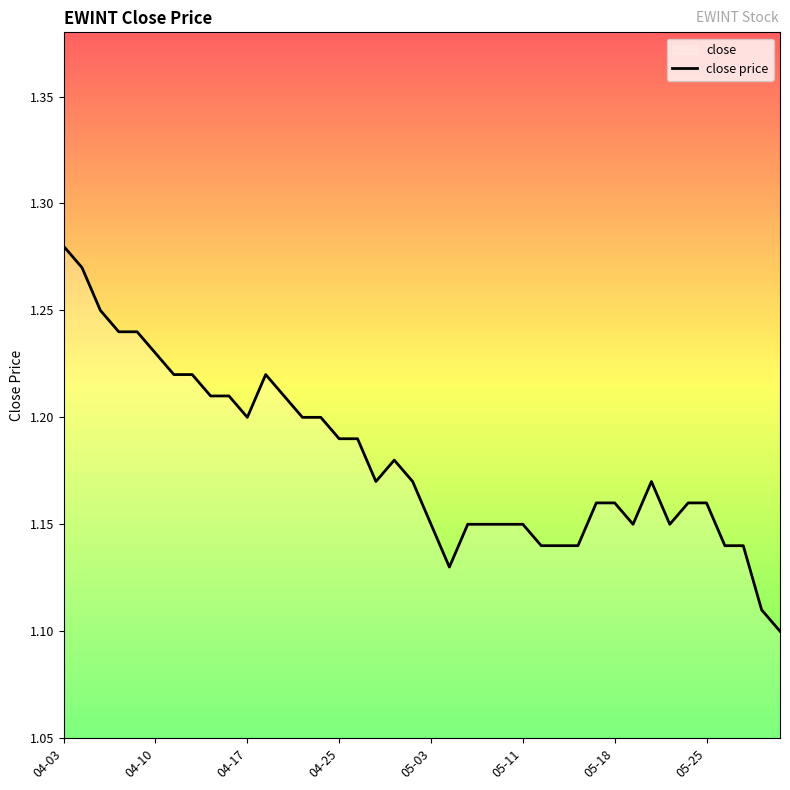

Where is the data nearest to the value 1?

39